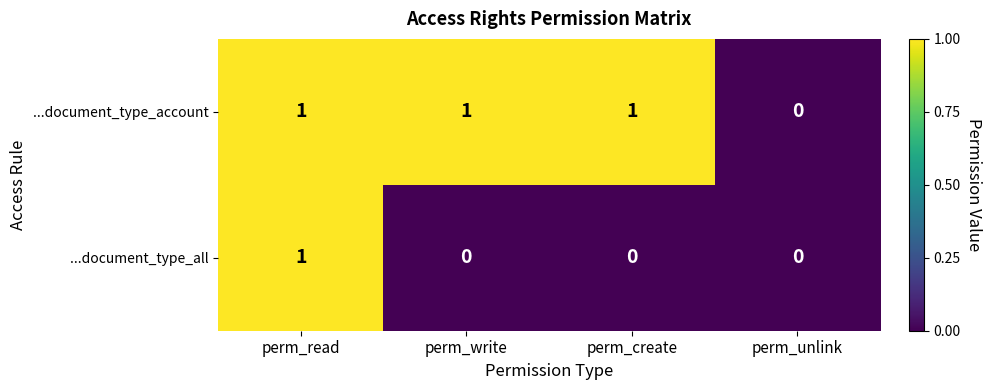

At which category is the sum across all series the highest?

perm_read